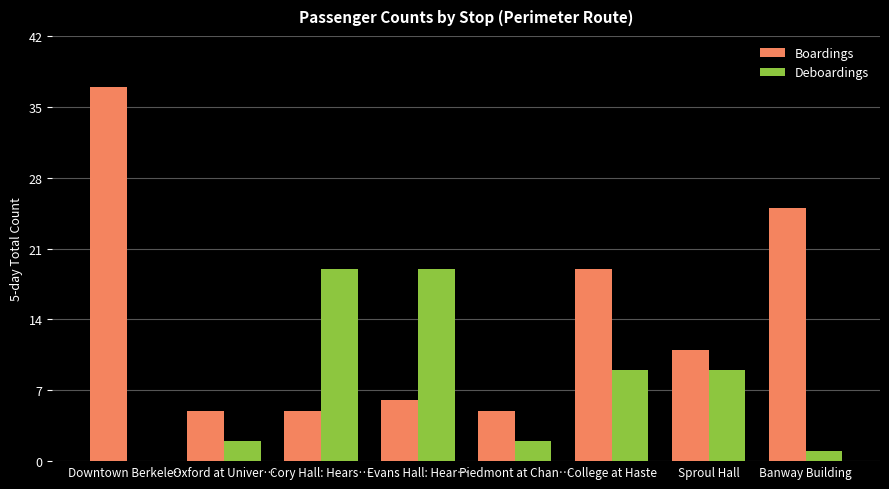

What is the difference between the Deboardings values at Cory Hall: Hears… and Oxford at Univer…?

17